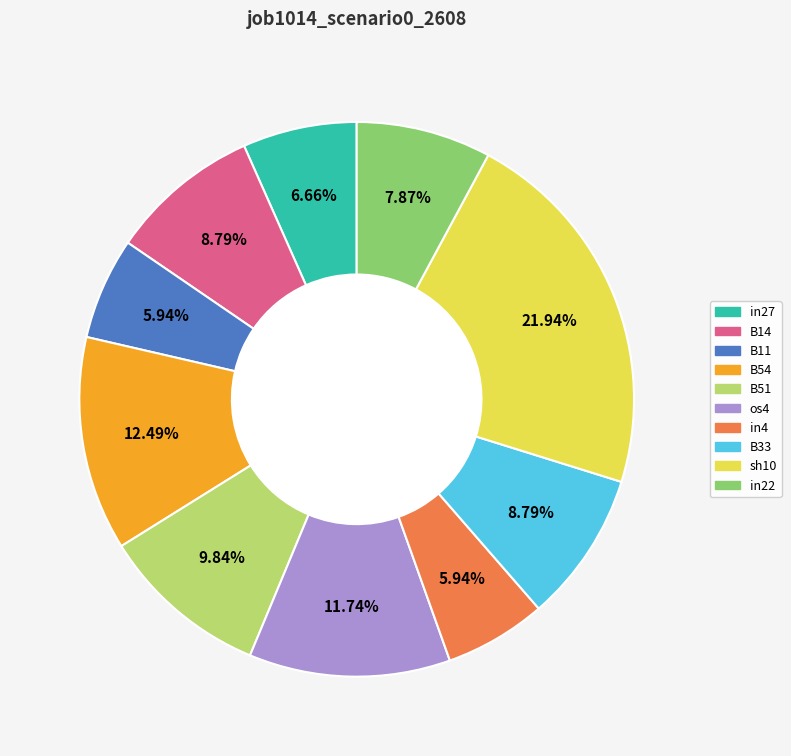

What percentage is the os4 slice, to the nearest percent?

12%